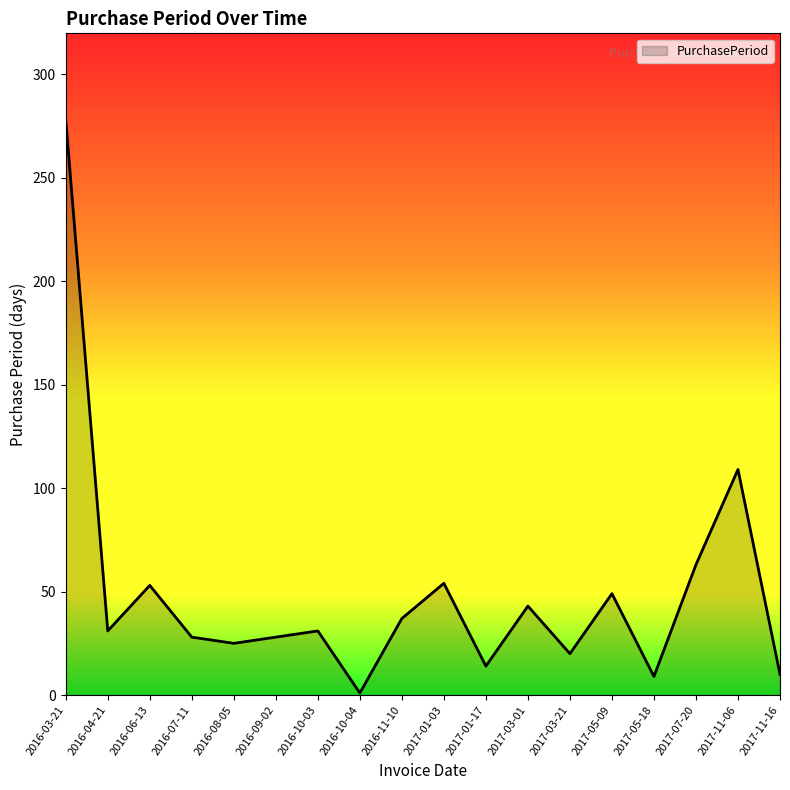

Which label corresponds to the smallest value in the chart?

2016-10-04